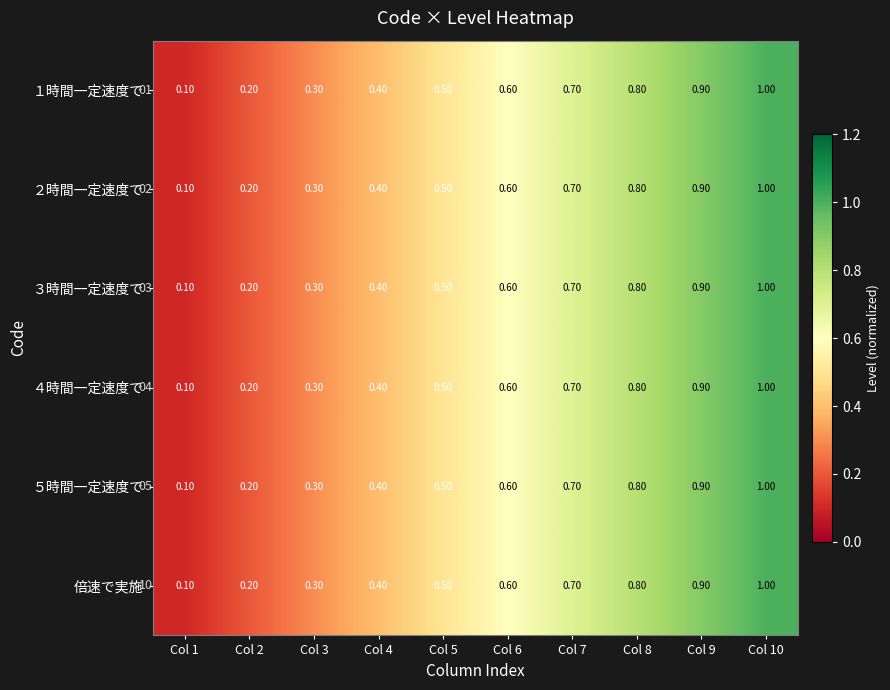

Rank the categories by 倍速で実施 value from highest to lowest.

Col 10, Col 9, Col 8, Col 7, Col 6, Col 5, Col 4, Col 3, Col 2, Col 1